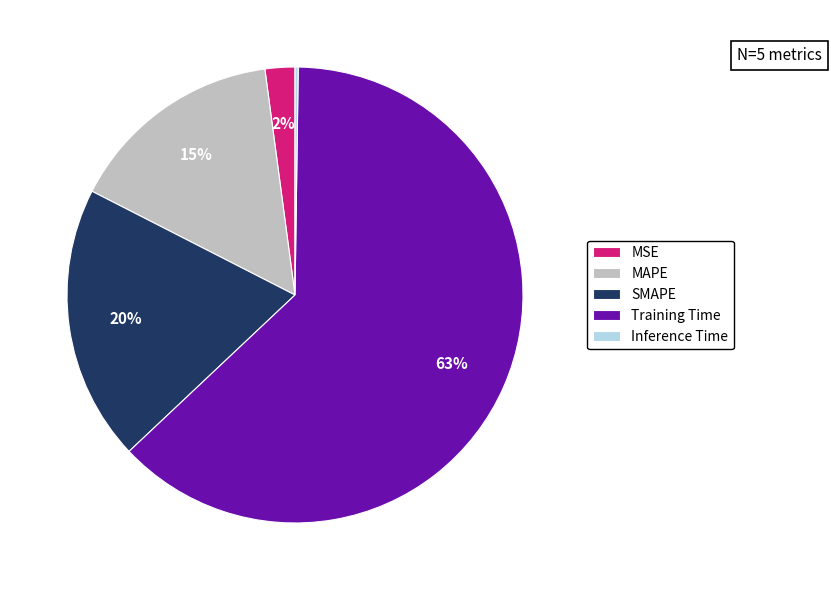

To the nearest percent, what is the difference between the largest and smallest slice percentages?

63%